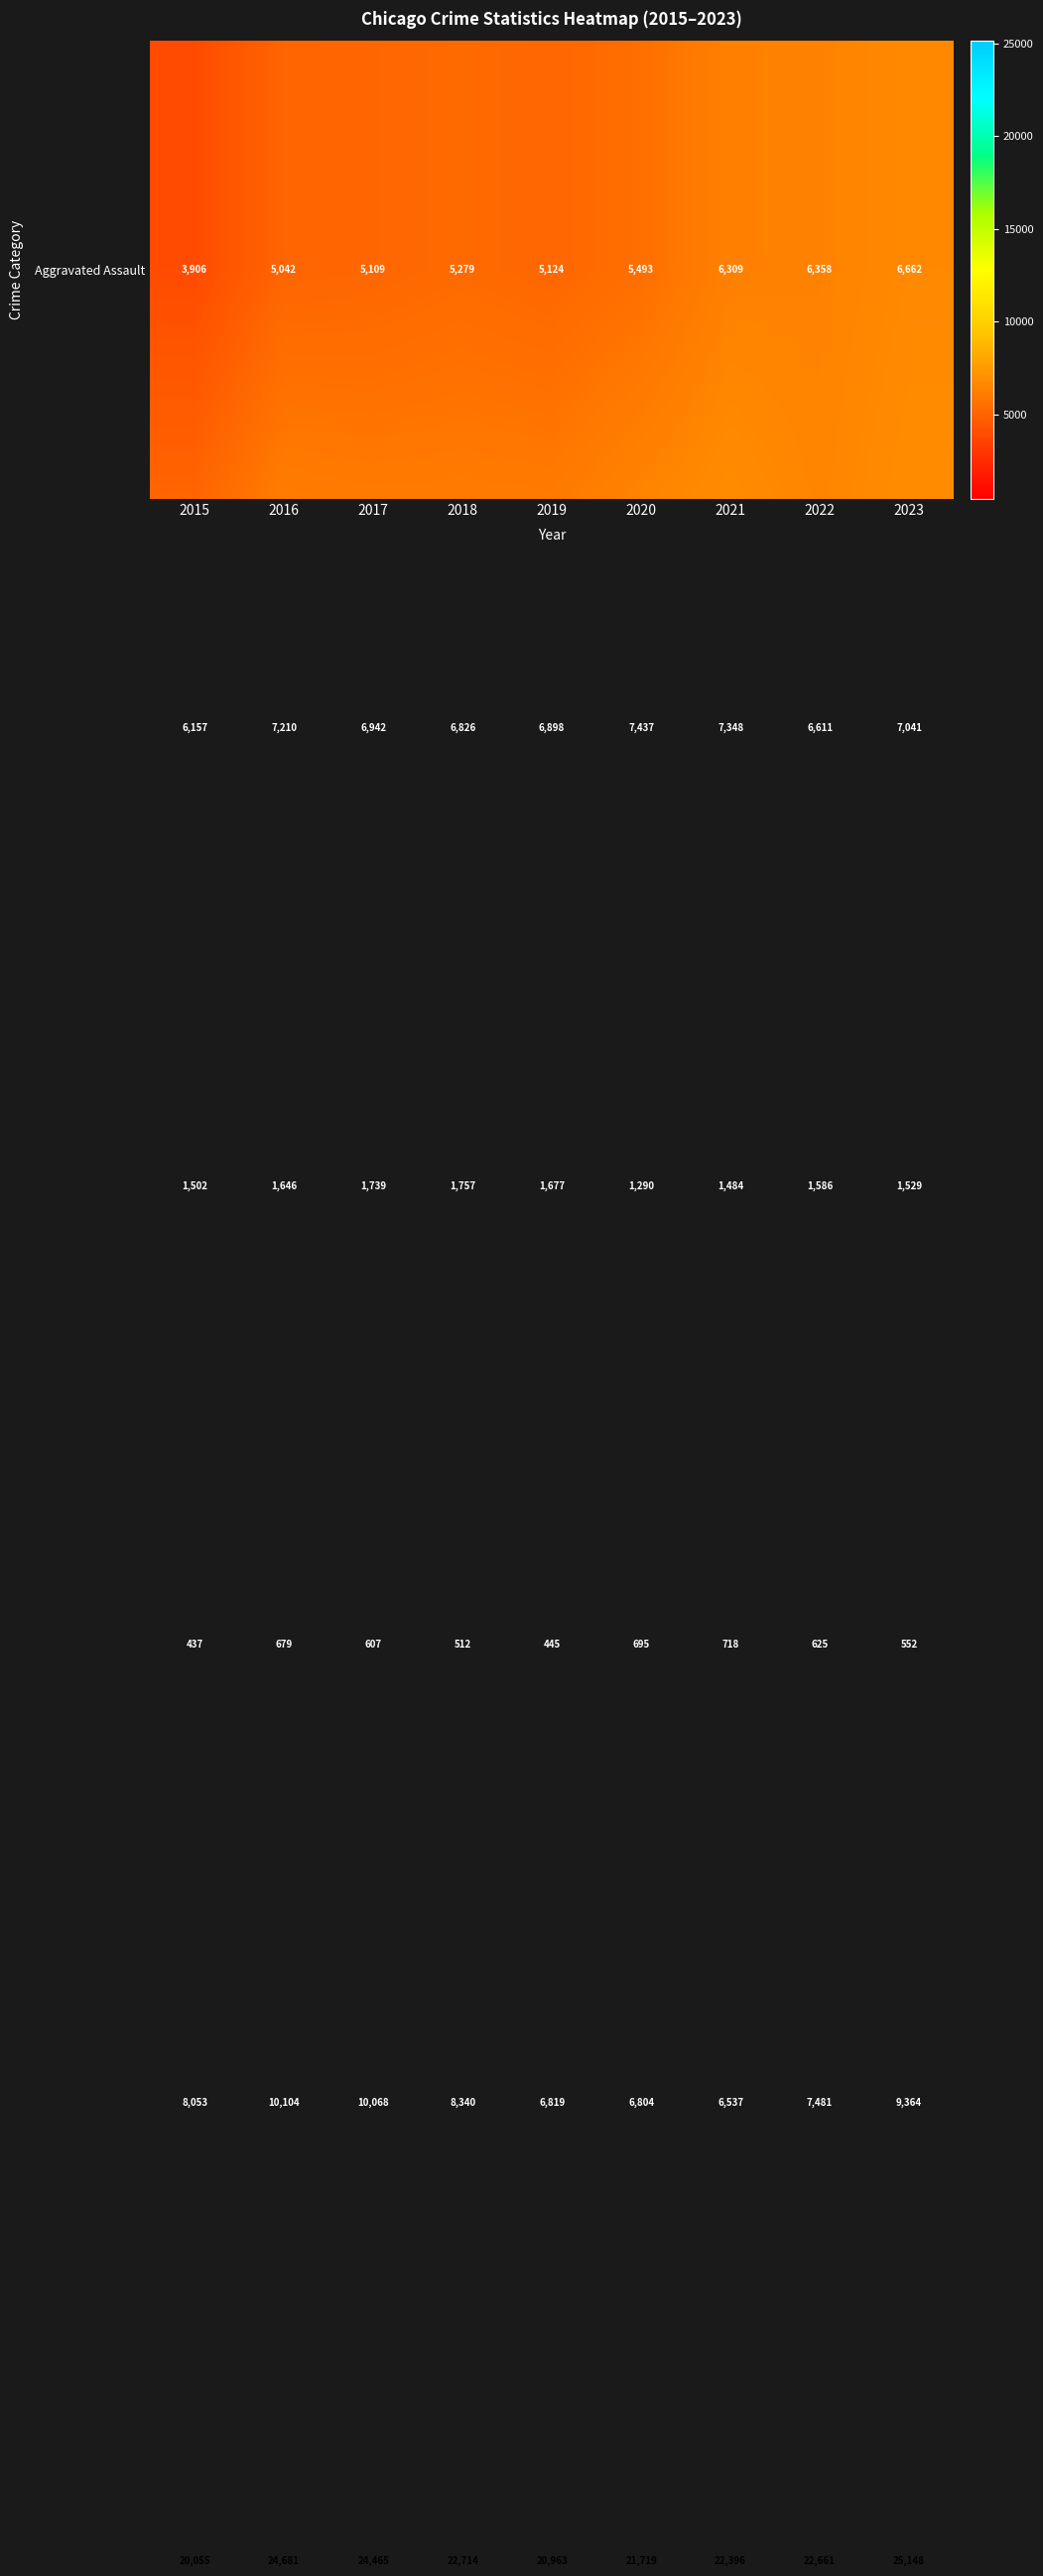

What is the difference between the highest and lowest values at 2023?

24596